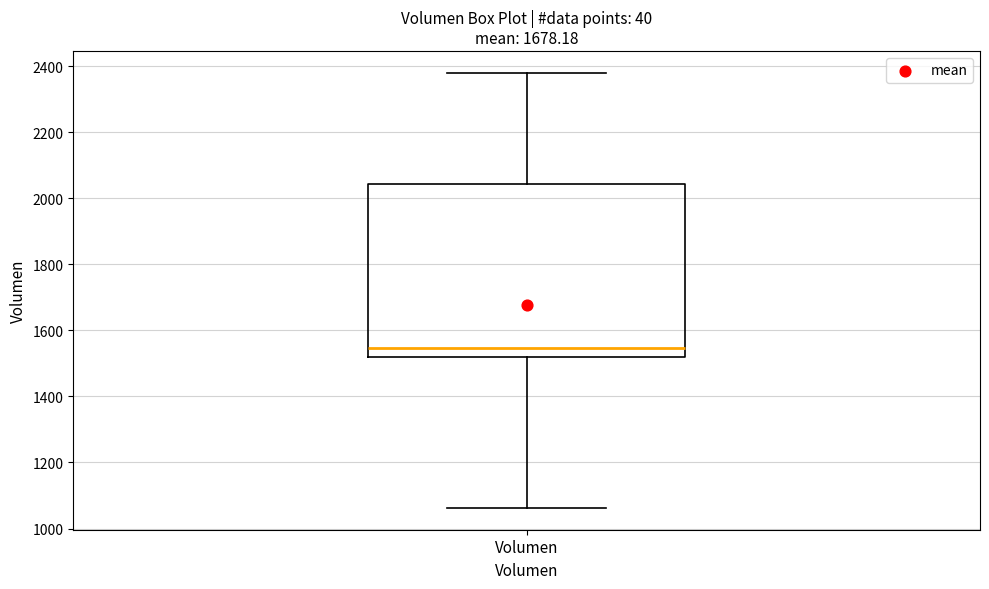

Where does the lower whisker of the box for Volumen end on the y-axis? The values are not printed on the chart, so give them approximately, as read against the axis.

1060